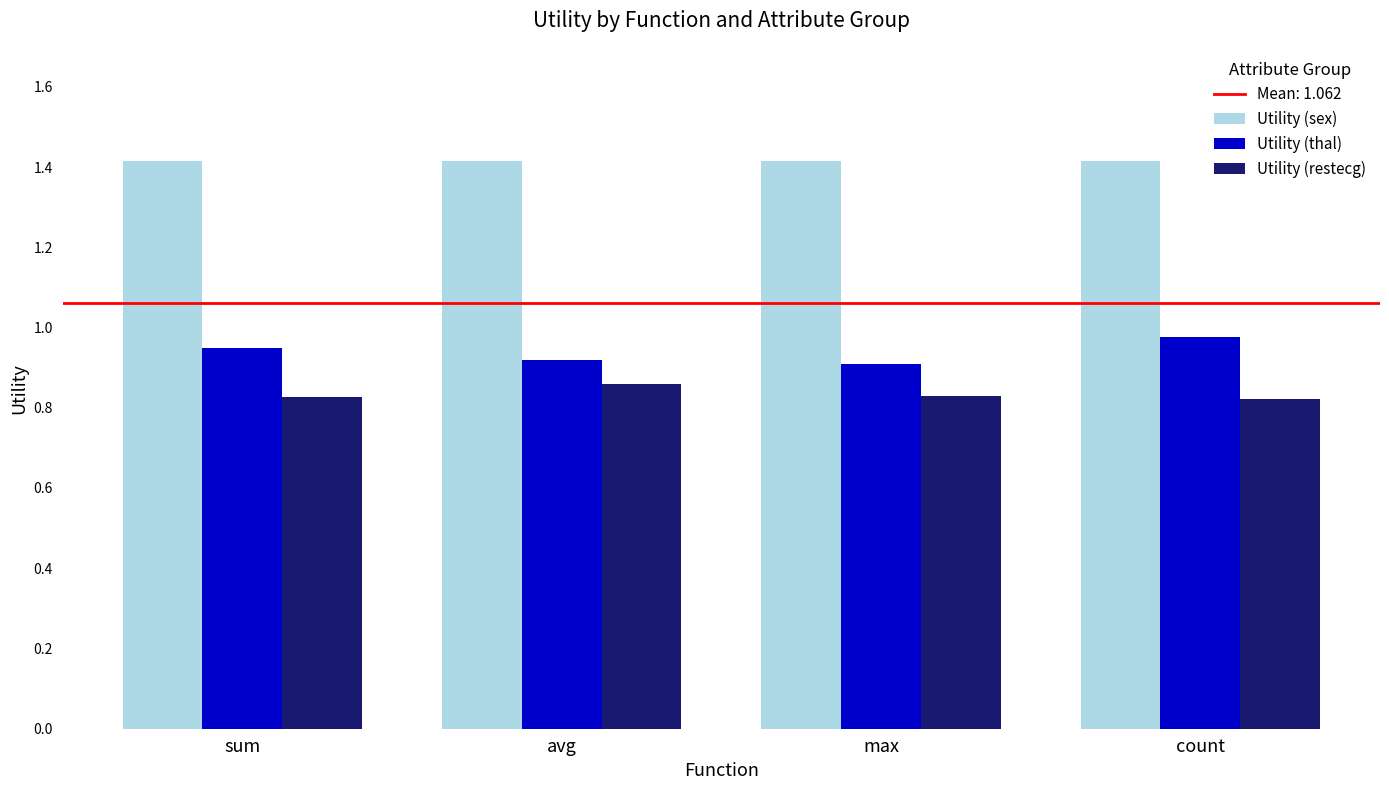

The value of Utility (thal) at avg is 1.6. True or false?

False